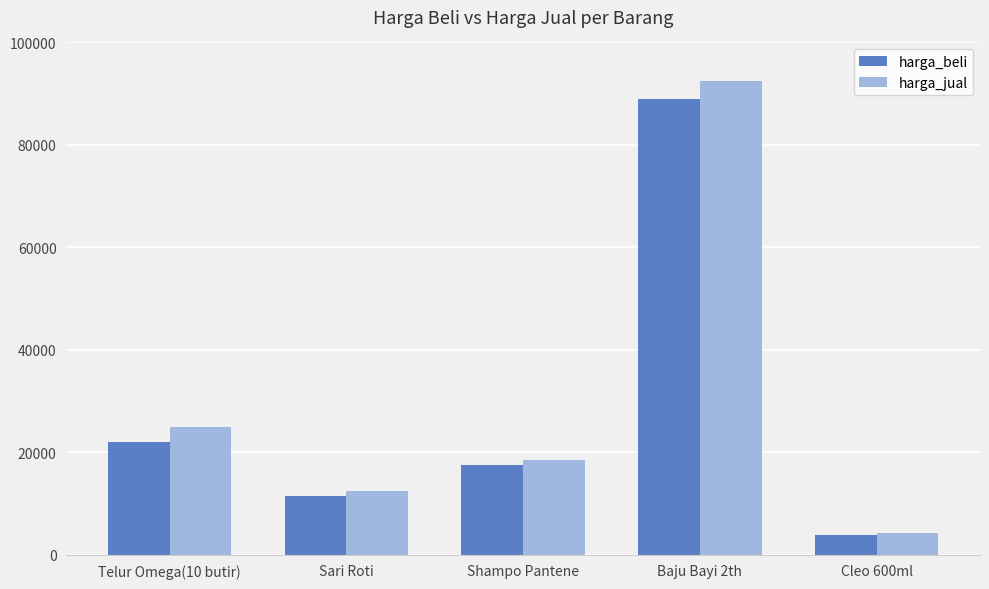

Rank the series by their average value, from highest to lowest.

harga_jual, harga_beli